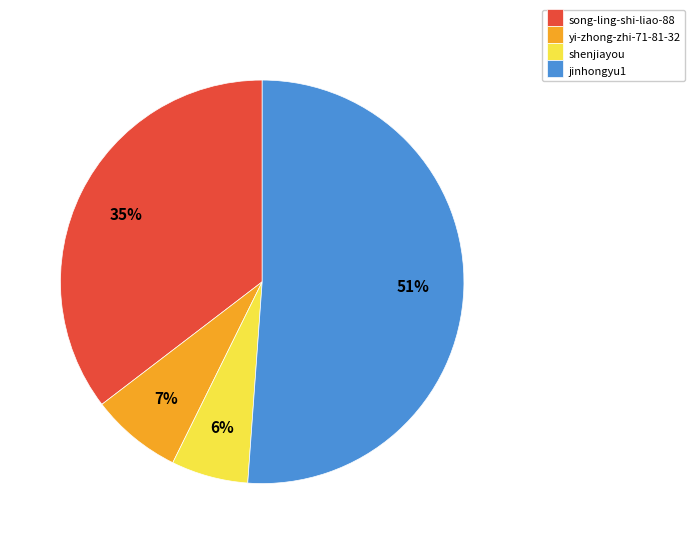

Do song-ling-shi-liao-88 and jinhongyu1 together represent more than half of the pie?

Yes